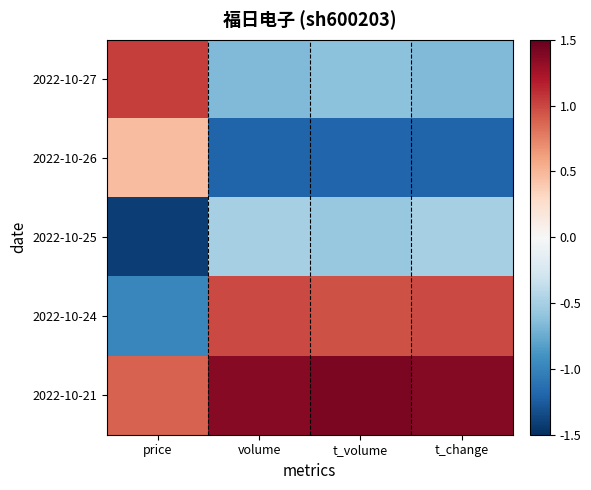

At which category does the chart reach its peak across all series?

t_volume